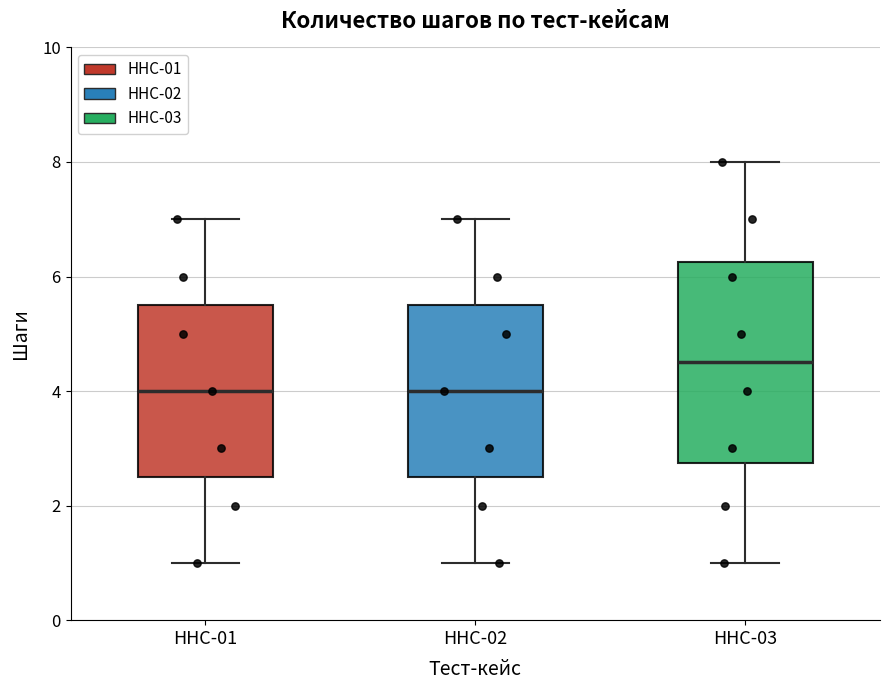

Where does the median line of the box for ННС-01 sit on the y-axis? The values are not printed on the chart, so give them approximately, as read against the axis.

4.0